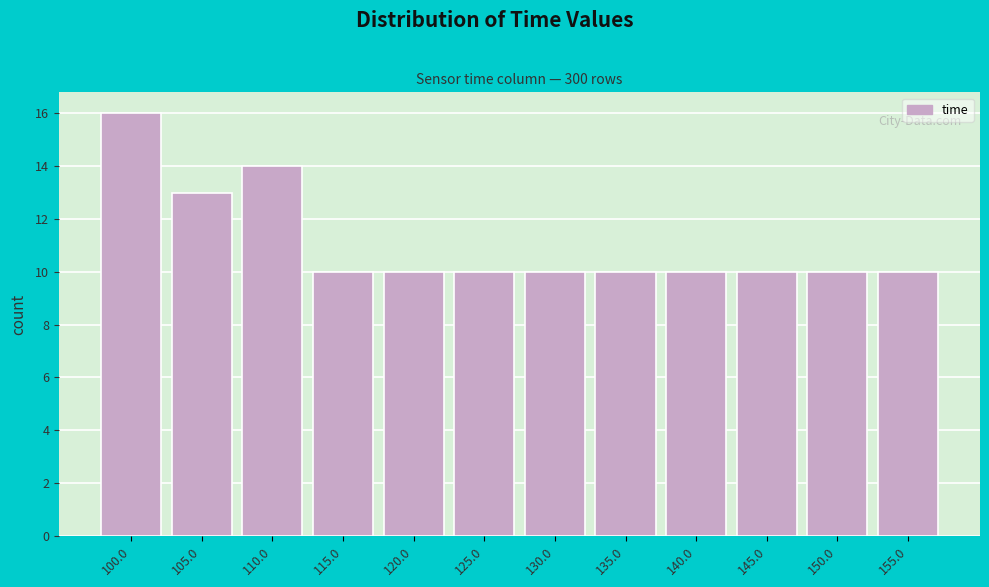

Reading left to right, list all the values displayed in this chart.

100.0=16	105.0=13	110.0=14	115.0=10	120.0=10	125.0=10	130.0=10	135.0=10	140.0=10	145.0=10	150.0=10	155.0=10